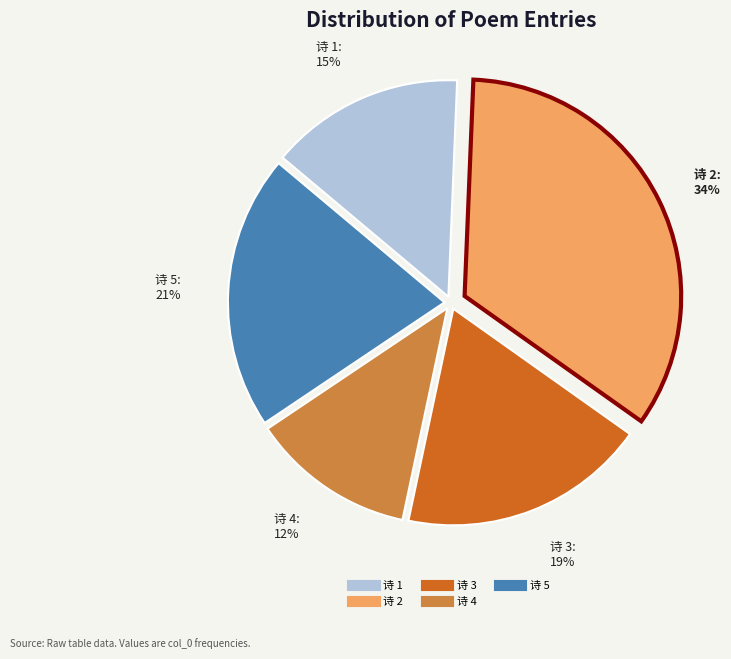

To the nearest percent, what is the difference between the largest and smallest slice percentages?

22%